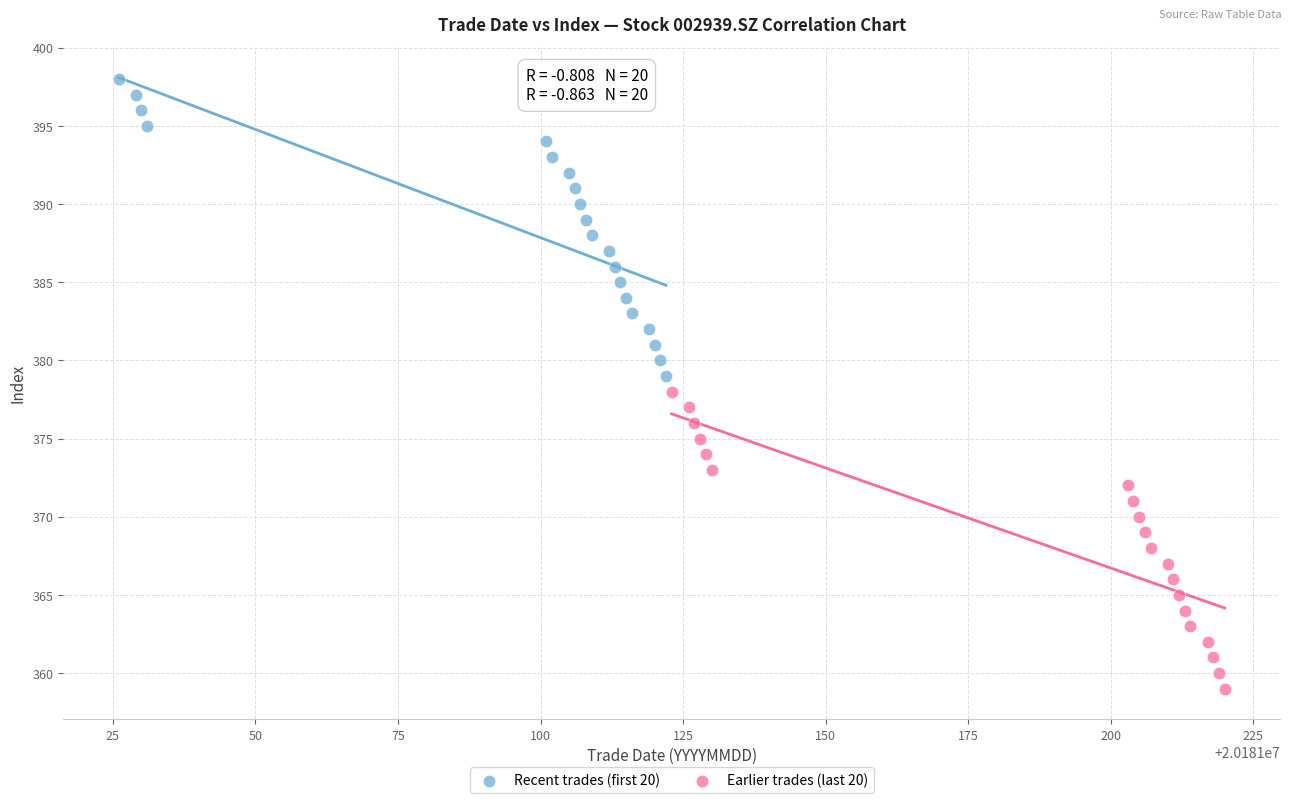

What are all the series names shown in the legend?

Recent trades (first 20), Earlier trades (last 20)